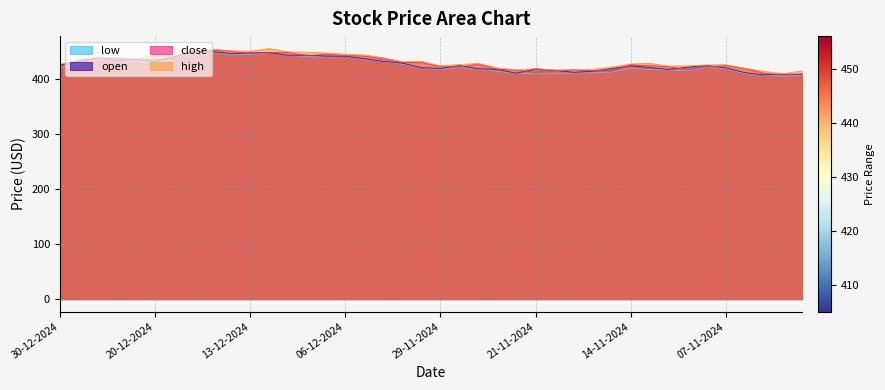

The value of open at 22-11-2024 is 700.4. True or false?

False